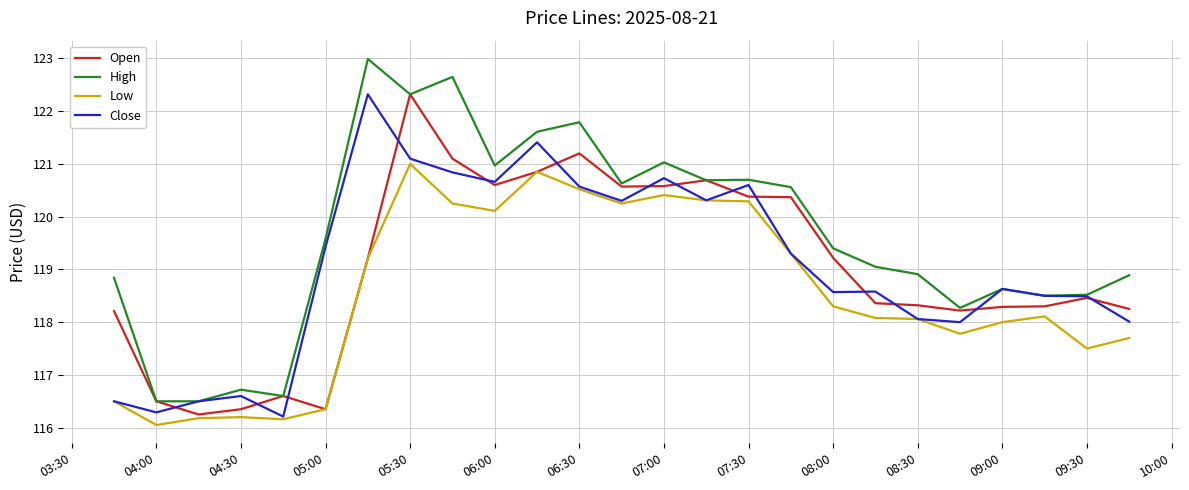

What is the maximum value for Low?

121.0